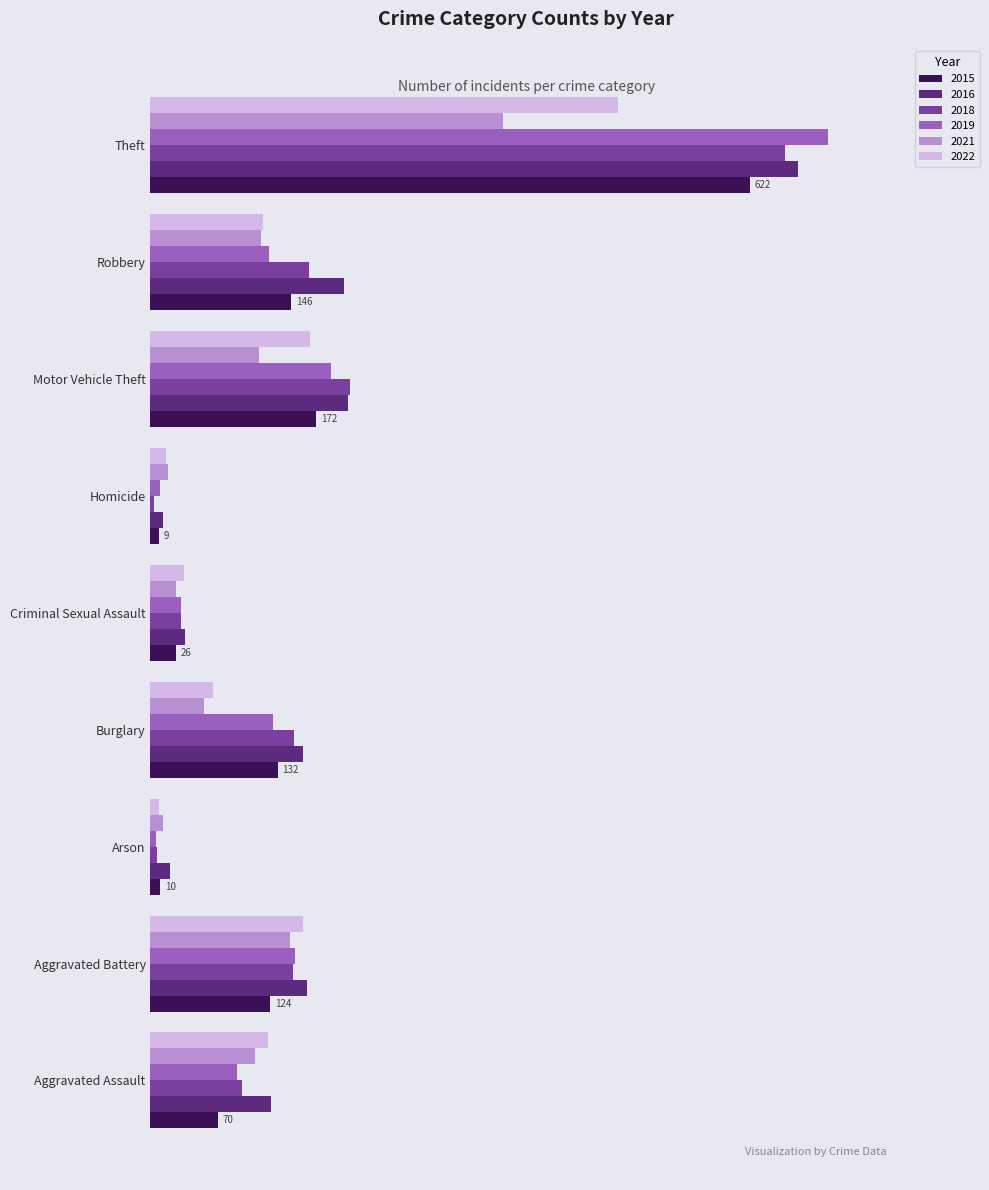

Rank the series at Theft from lowest to highest value.

2021, 2022, 2015, 2018, 2016, 2019